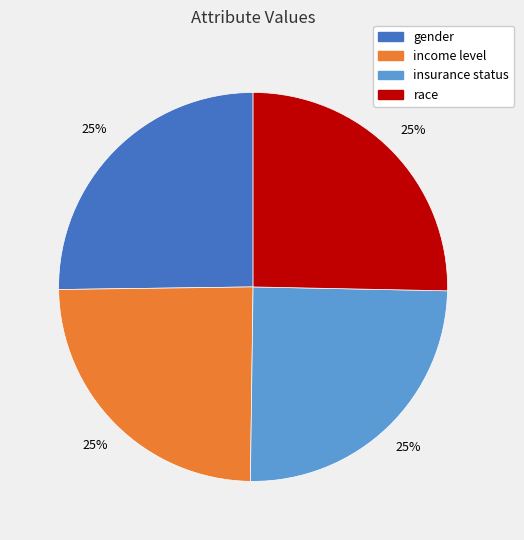

True or false: insurance status accounts for 25% of the total.

True